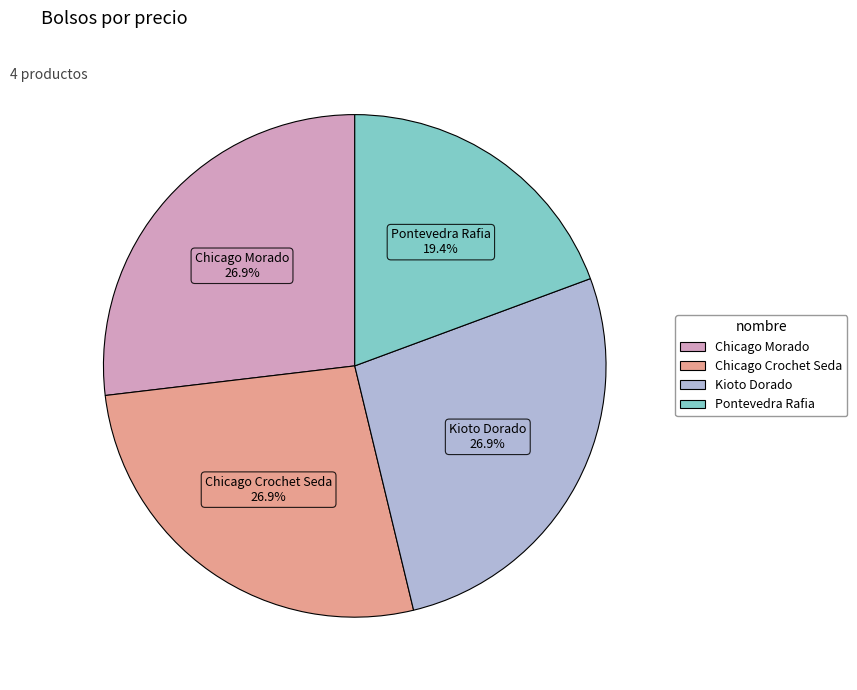

To the nearest percent, what portion does Chicago Morado represent?

27%